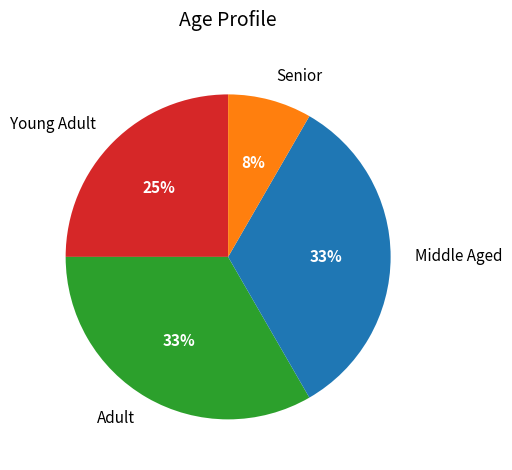

Between Adult and Senior, which is larger?

Adult